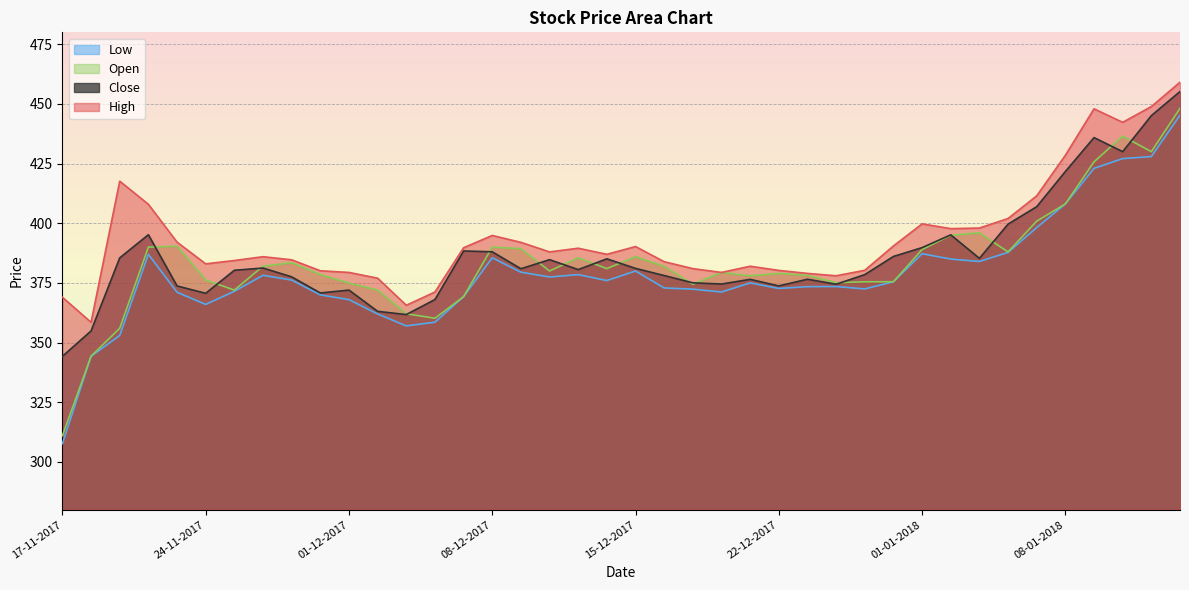

True or false: Low has a value of 387.0 at 22-11-2017.

True